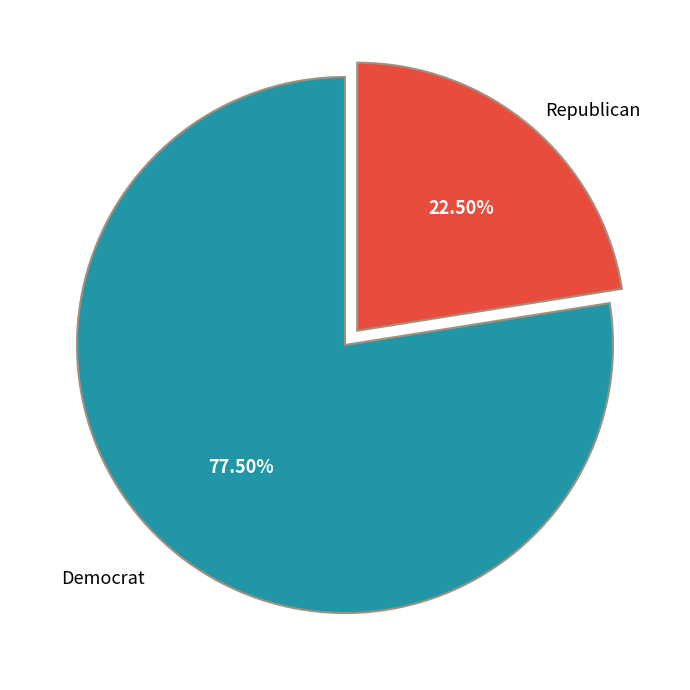

Is there a majority slice in this chart?

Yes